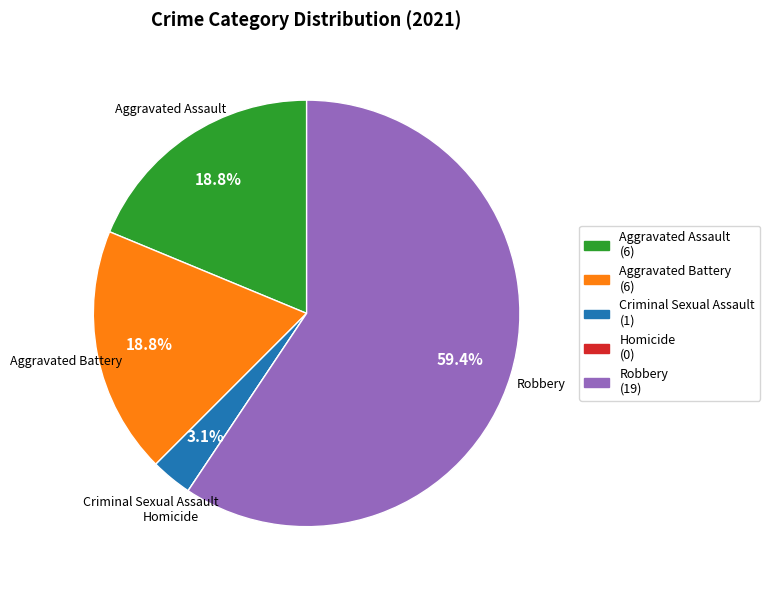

Is it true that Criminal Sexual Assault is 11% of the pie?

False